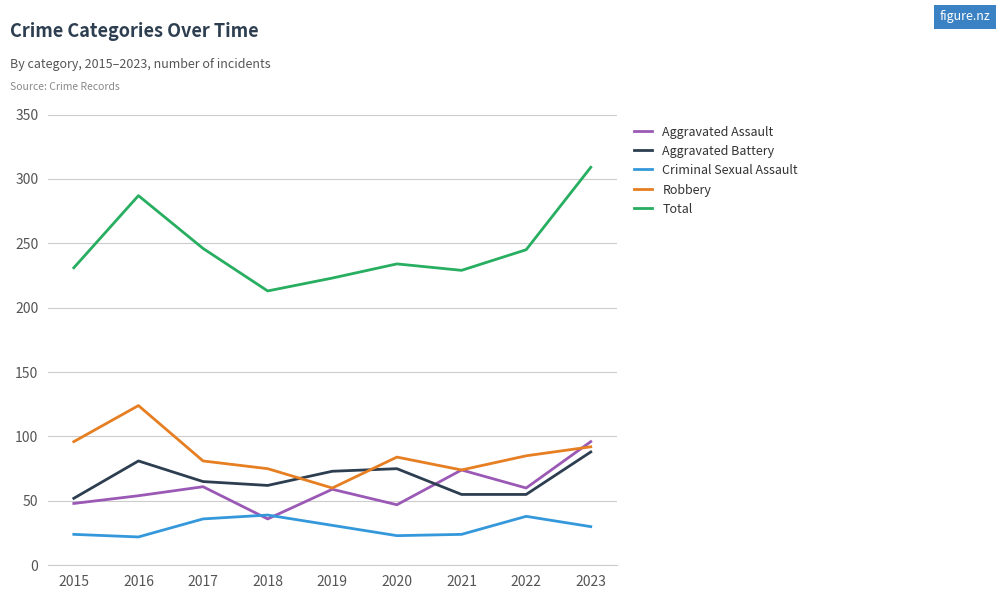

Which category has the highest value in the Aggravated Battery series?

2023